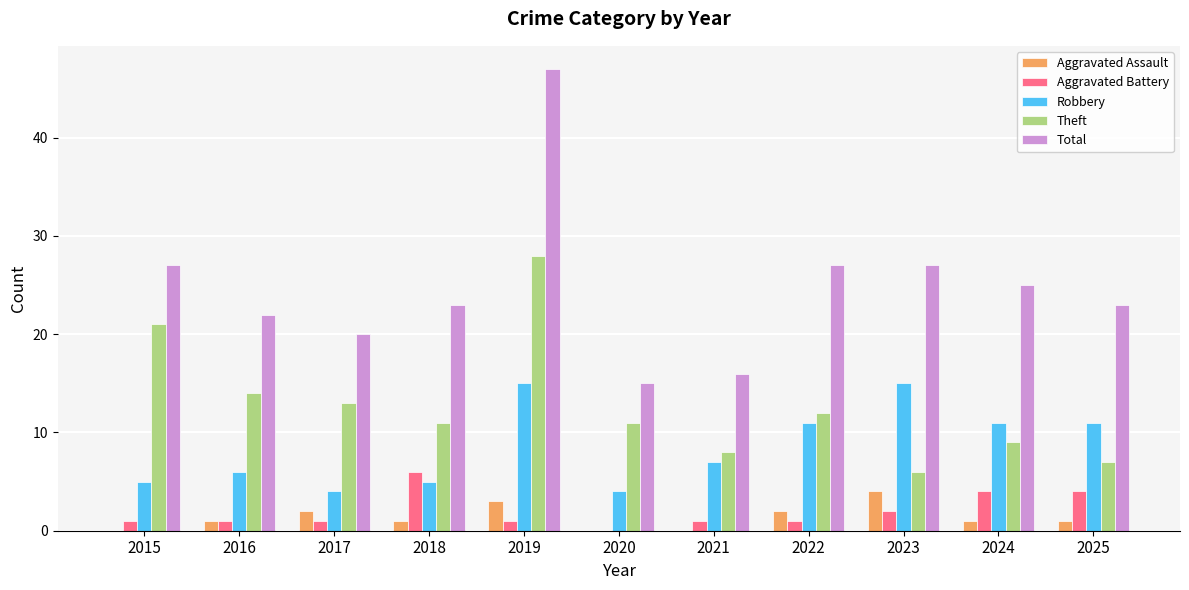

Read the Robbery value at 2021, to the nearest 10.

10